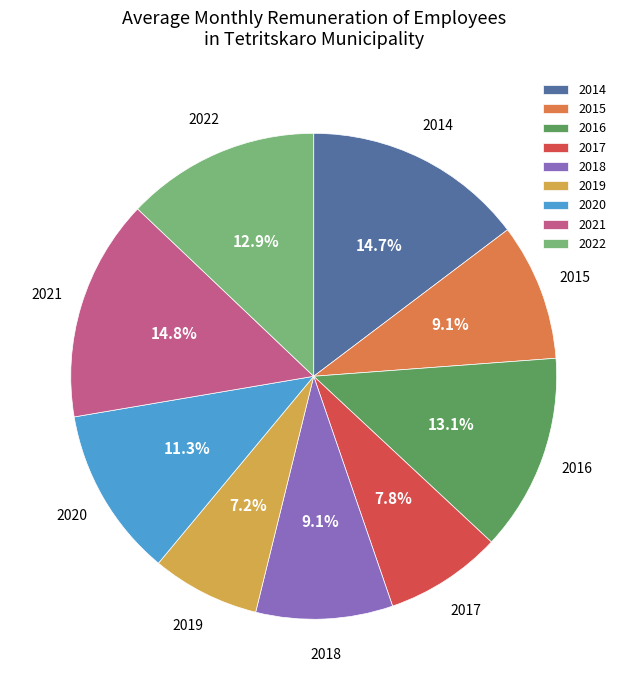

Count the number of slices in the pie.

9